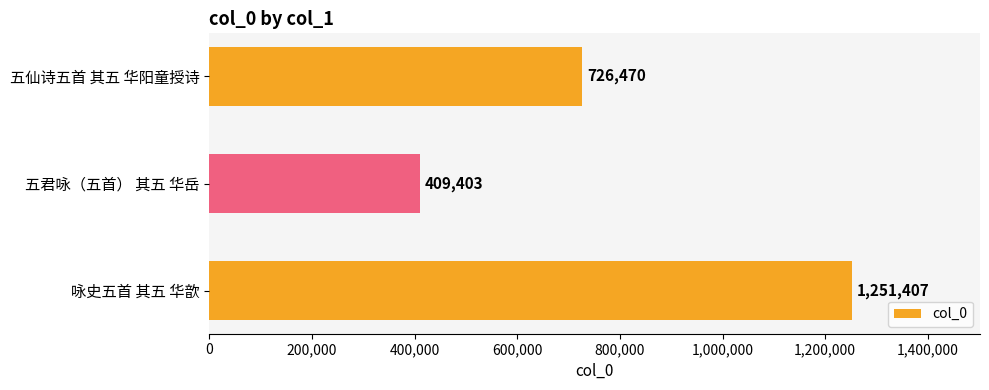

What is the average value?

795760